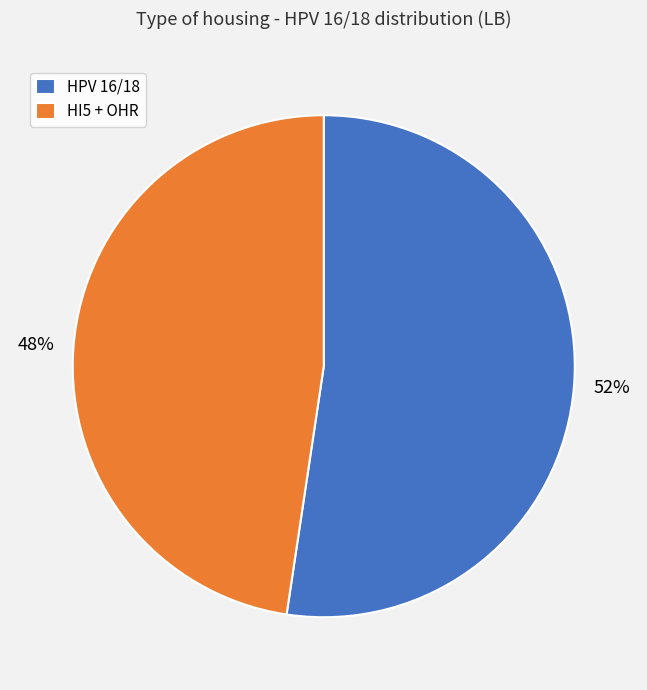

True or false: HPV 16/18 accounts for 66% of the total.

False